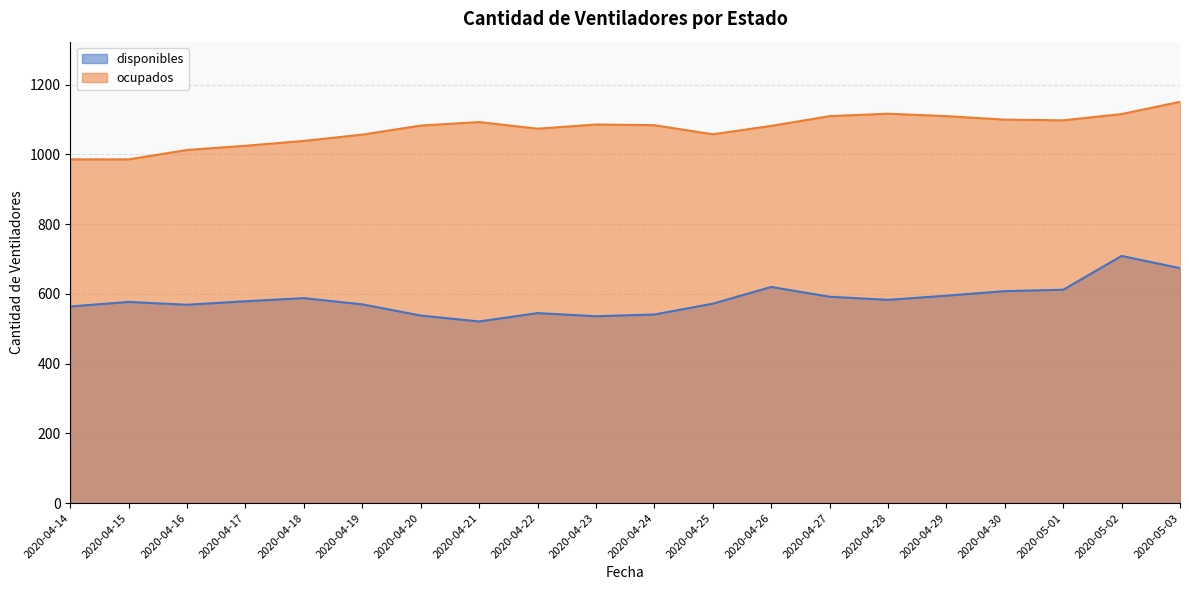

Where is ocupados nearest to the value 1068?

2020-04-22